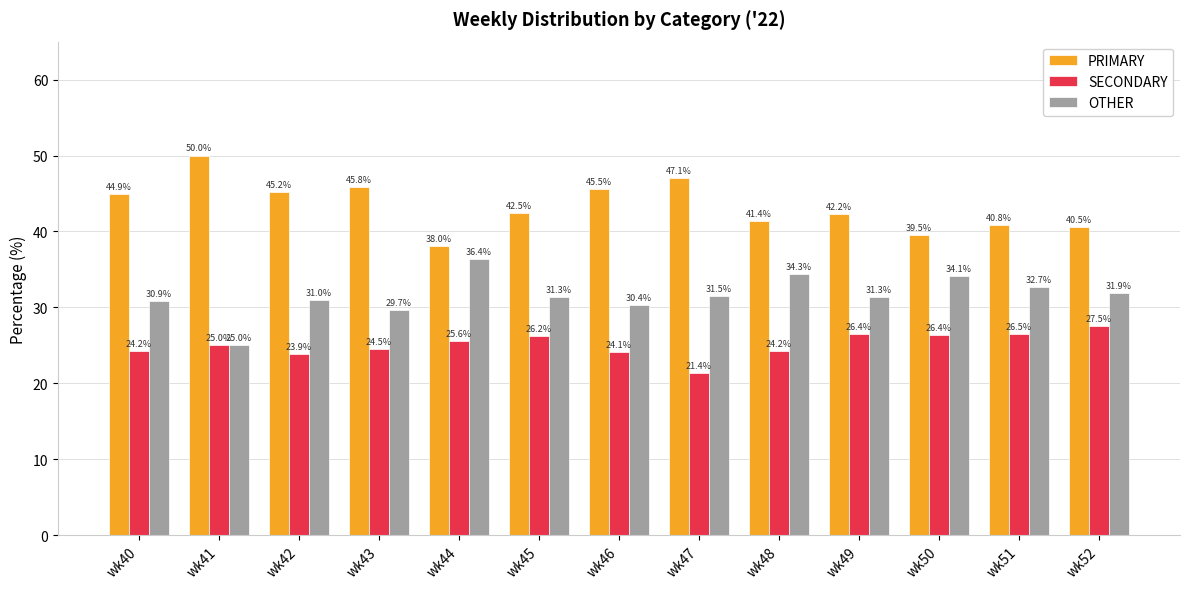

How many bars are there in total?

39